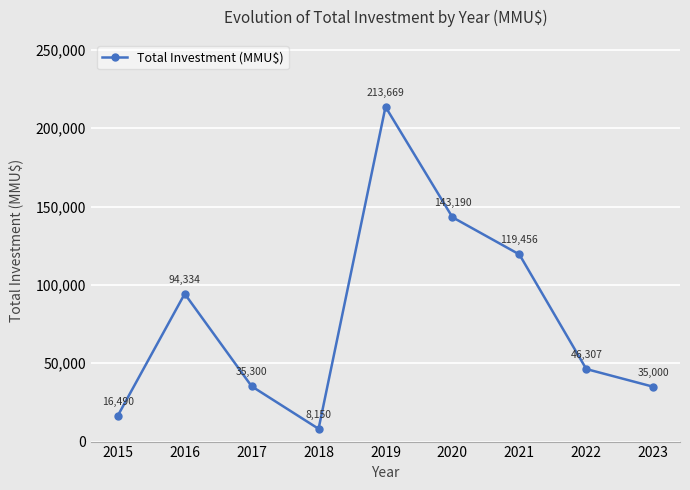

How many points are higher than both their immediate neighbors (excluding endpoints)?

2